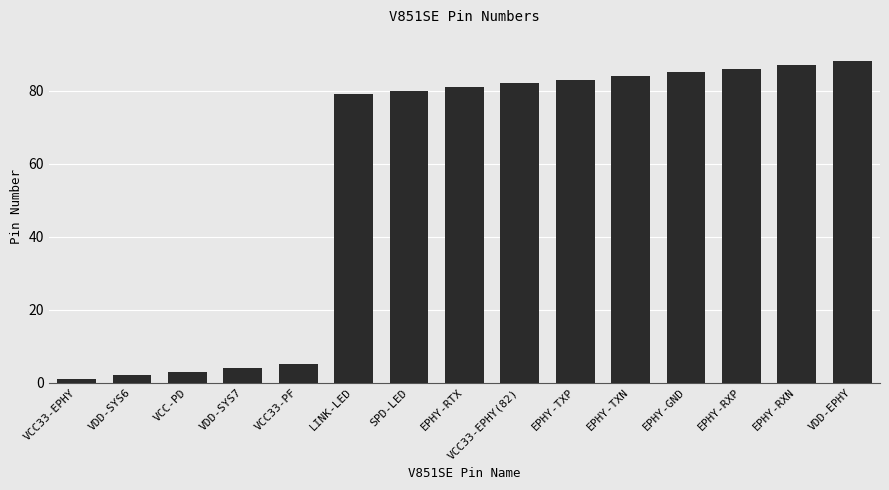

What is the sum of all values?

850